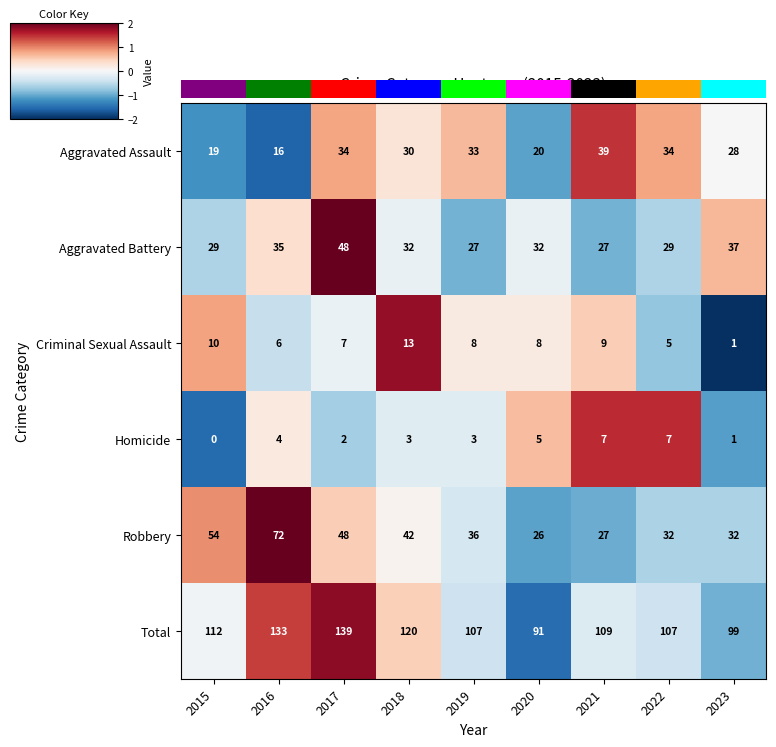

Is the value of Aggravated Assault at 2020 greater than the value of Aggravated Battery at 2016?

No